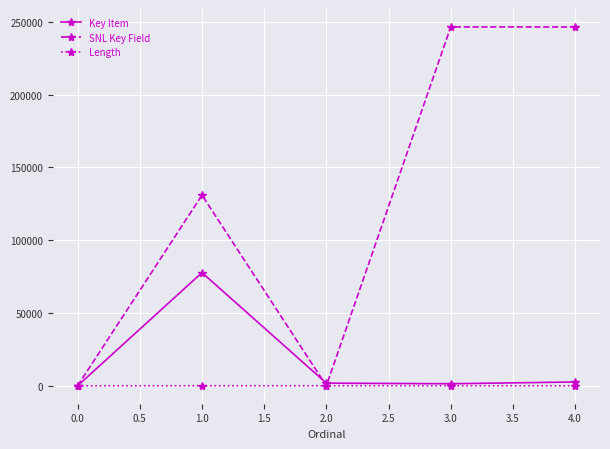

What are all the series names shown in the legend?

Key Item, SNL Key Field, Length